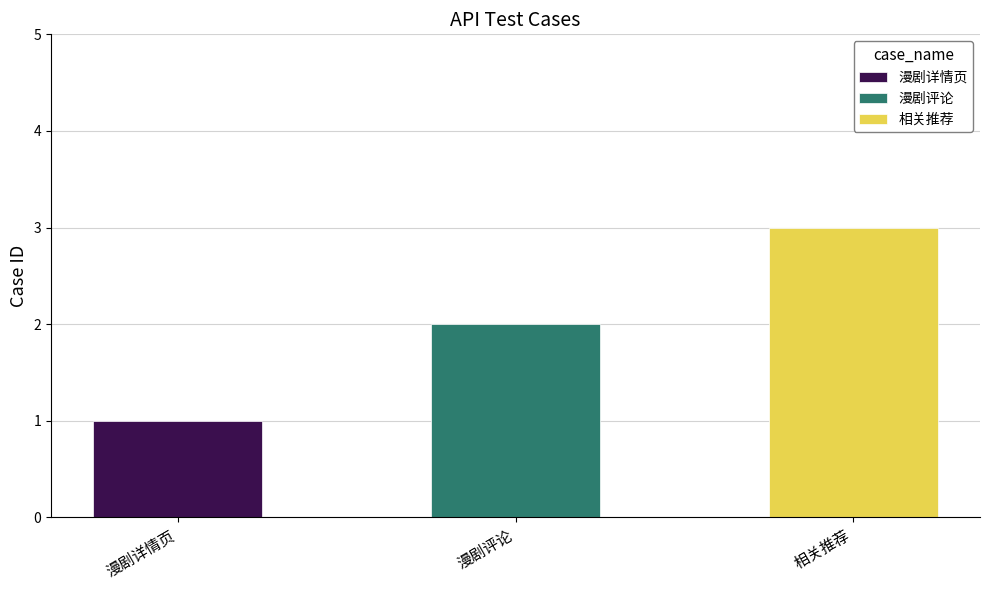

How many data points are less than 2?

1